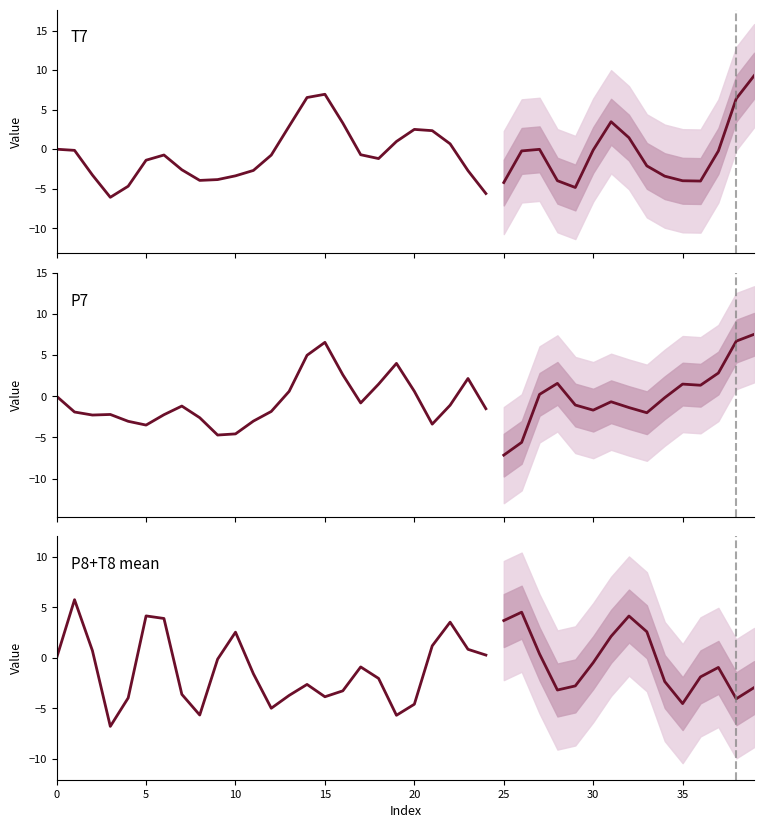

How many negative values does the P8+T8 mean series have?

15